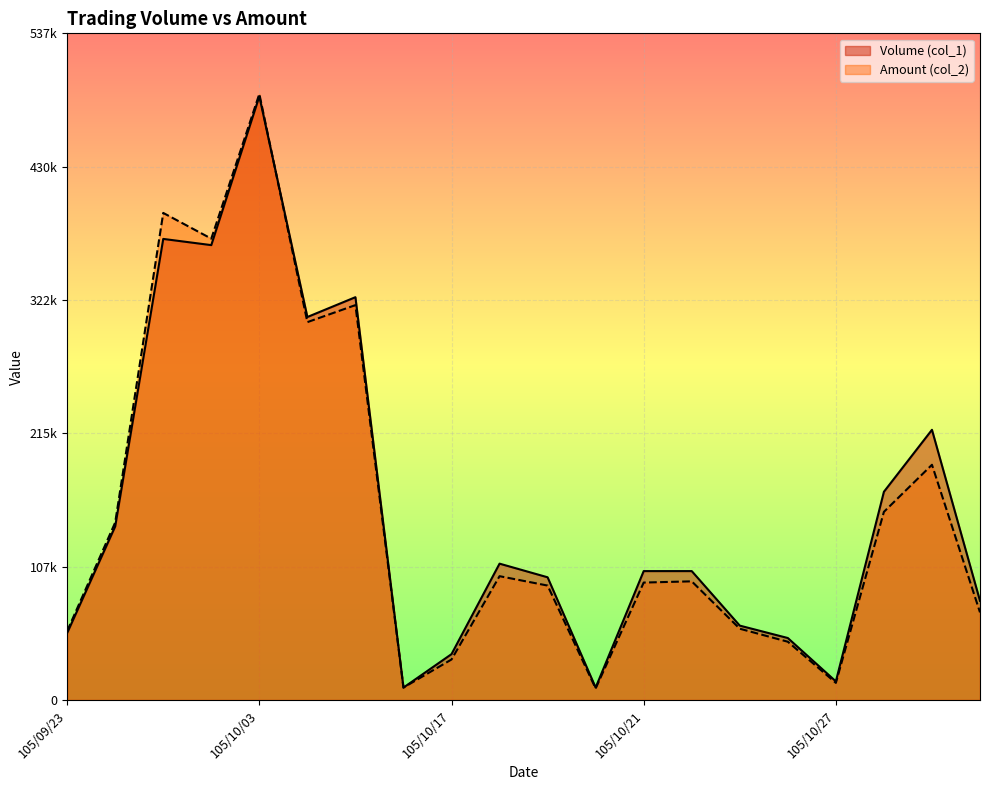

What is the difference between the maximum and minimum values in the Amount (col_2) series?

479680